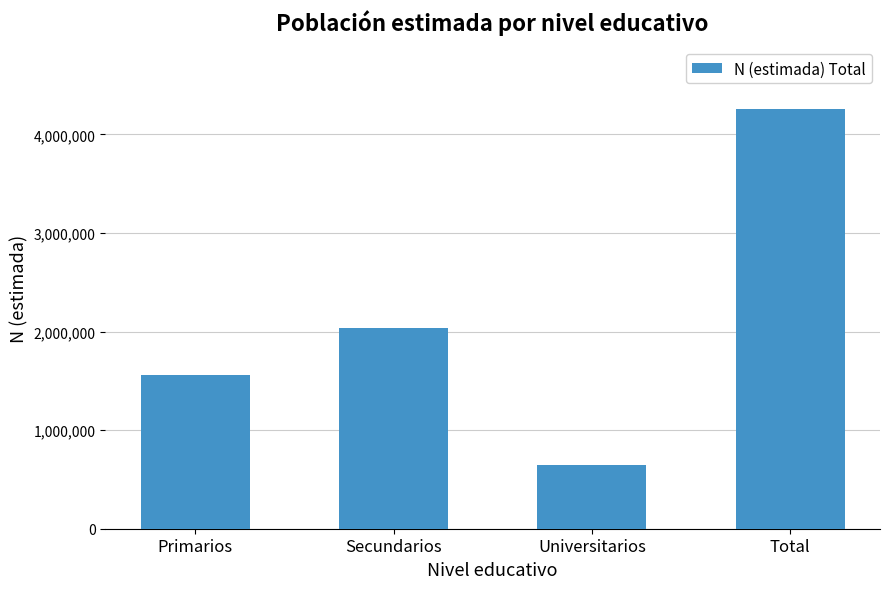

How many bars are there in total?

4